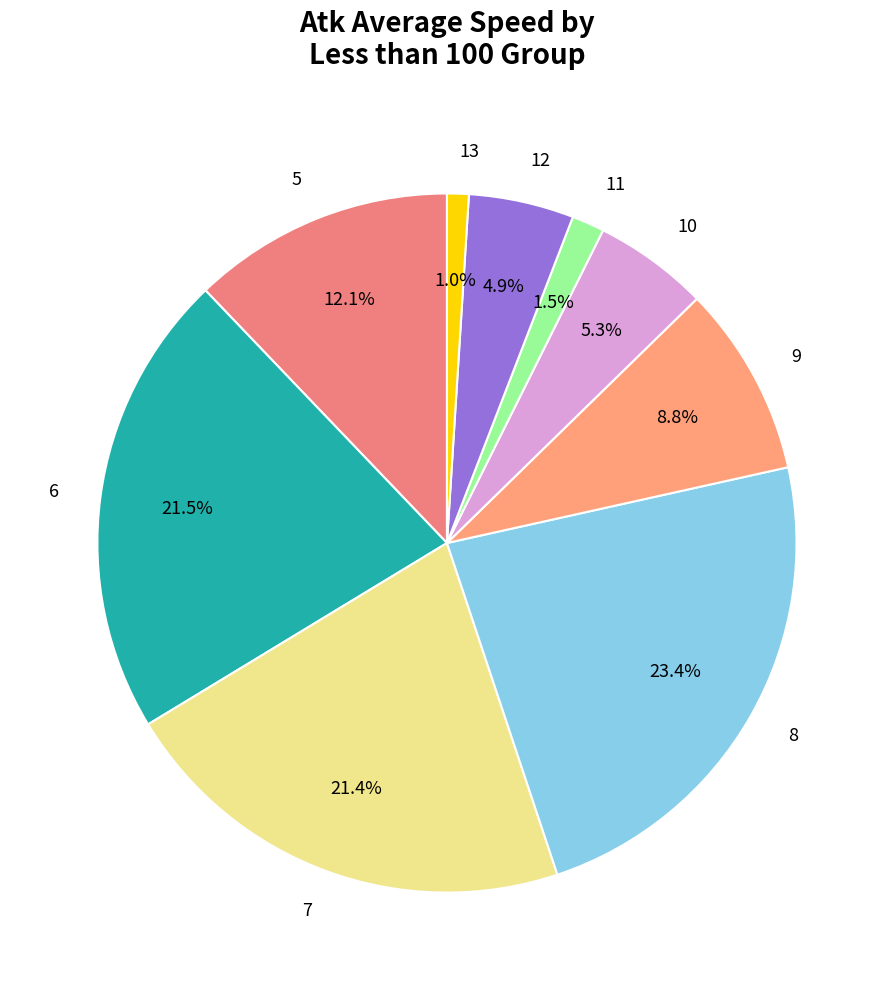

Is 8 the majority of the pie?

No